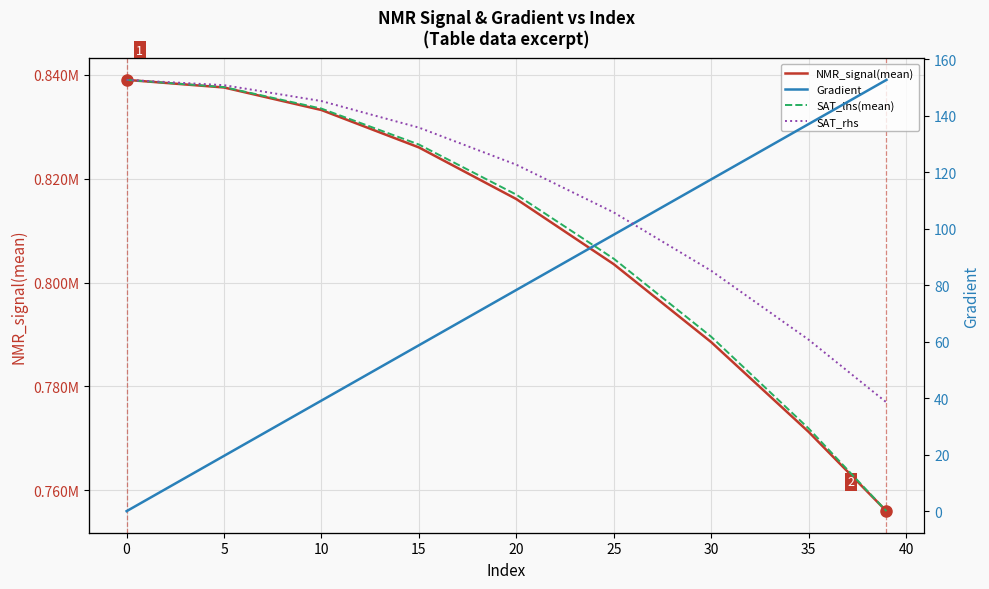

What is the value of the Gradient point at the 9th from the left?

152.6